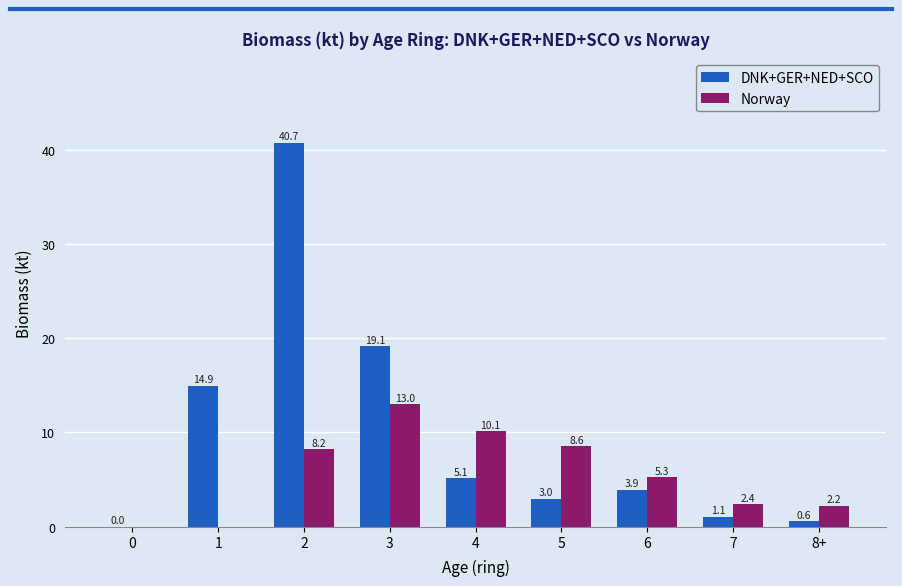

How many data points in DNK+GER+NED+SCO are above 3?

5